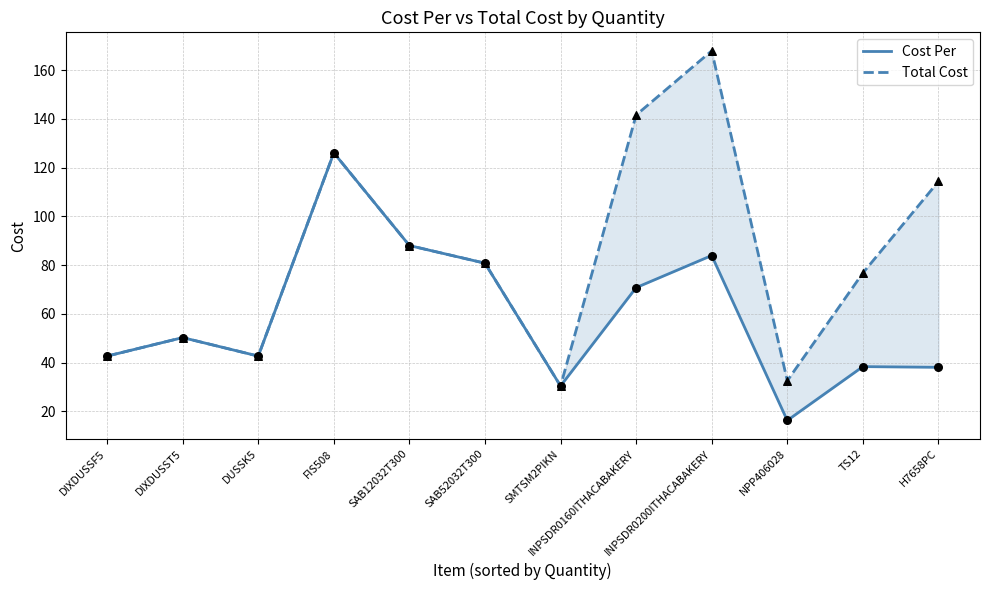

Which series contains the highest Y value?

Total Cost